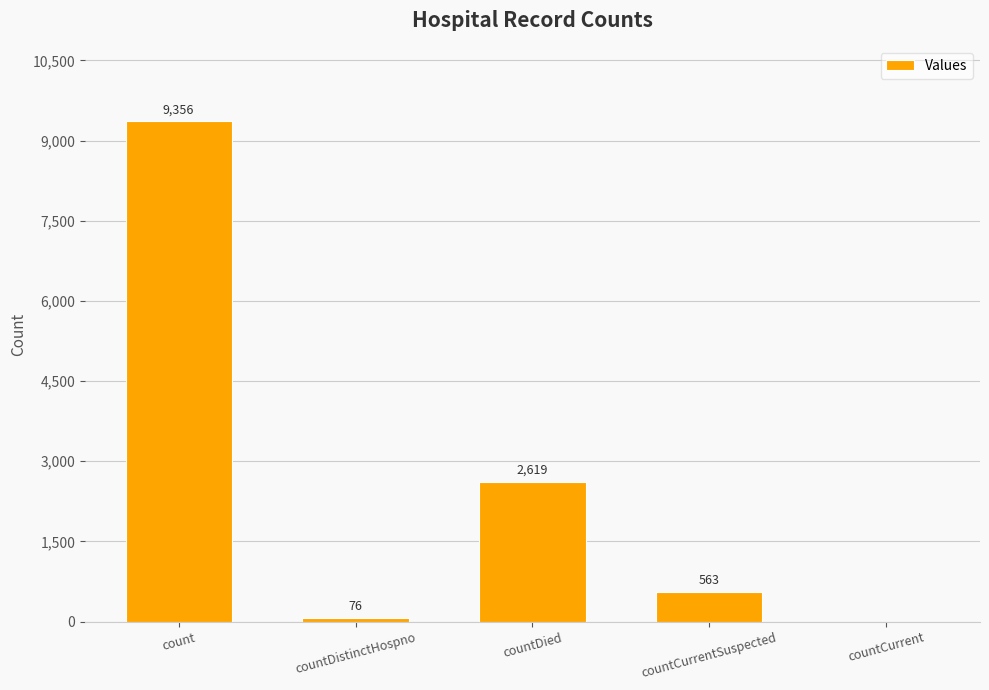

What is the sum of all values?

12614